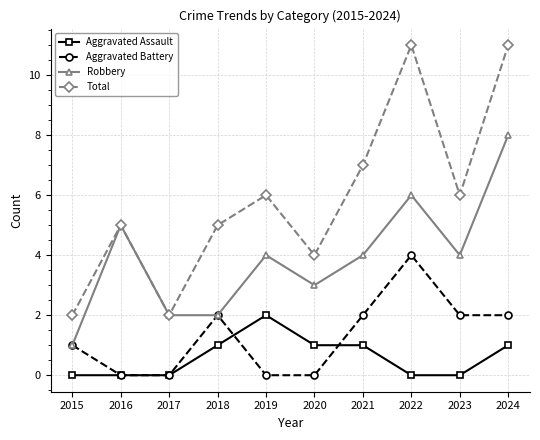

What are all the series names shown in the legend?

Aggravated Assault, Aggravated Battery, Robbery, Total